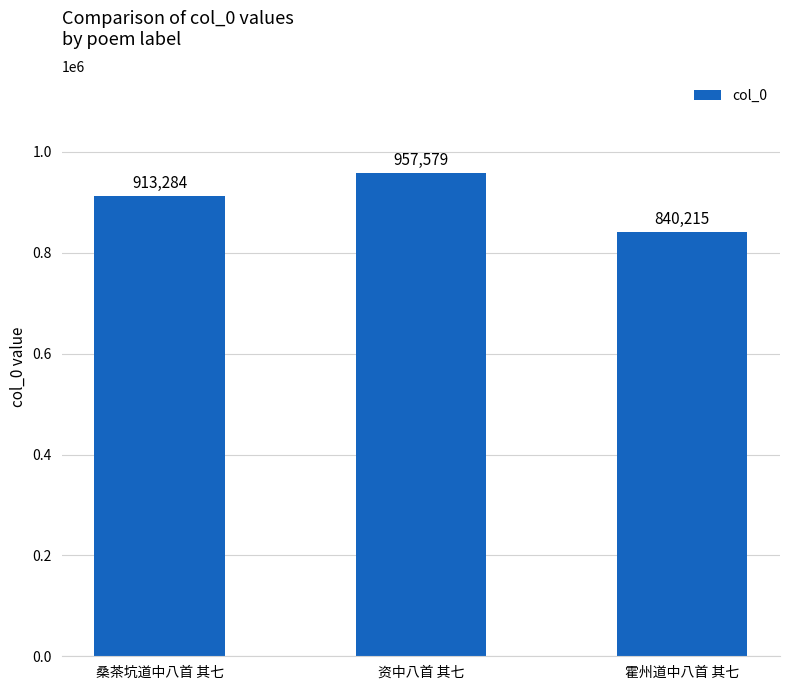

What is the label of the 2nd bar from the left?

资中八首 其七